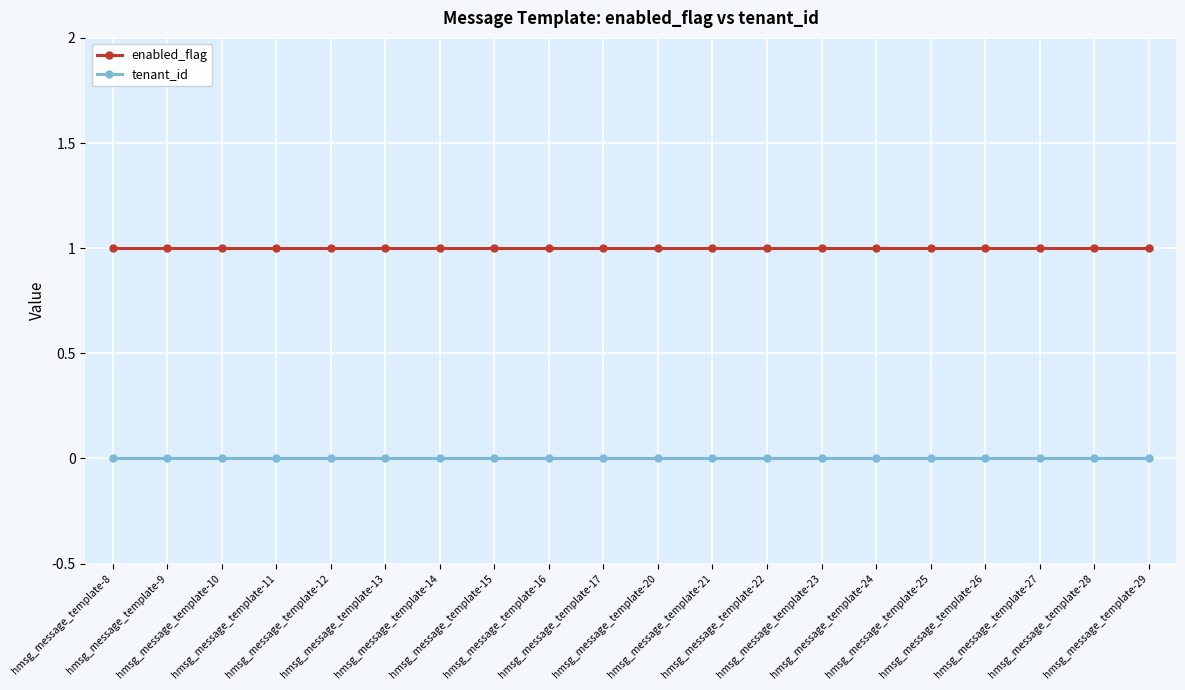

What is the value of the enabled_flag point at the 14th from the left?

1